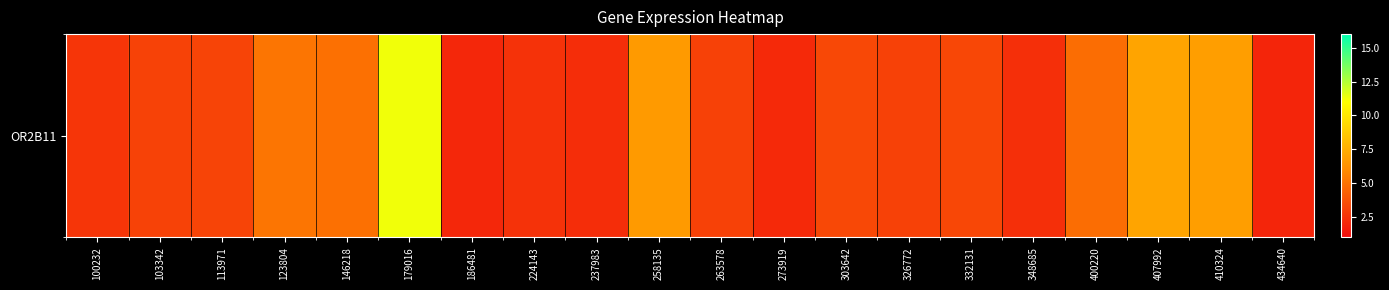

The value at 332131 is 4.4. True or false?

False